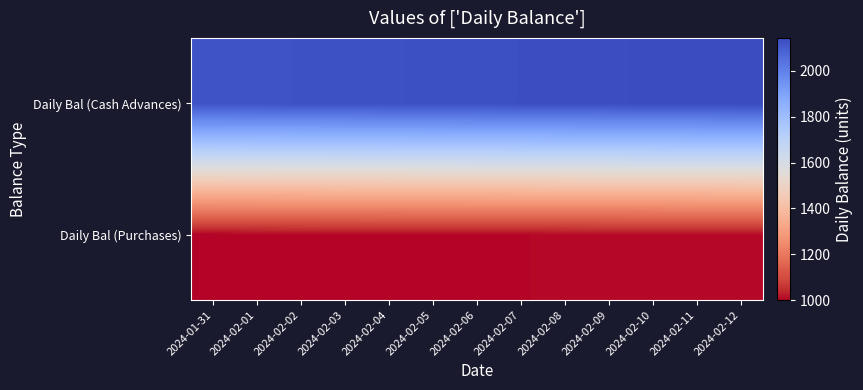

At which category is the sum across all series the highest?

2024-02-12